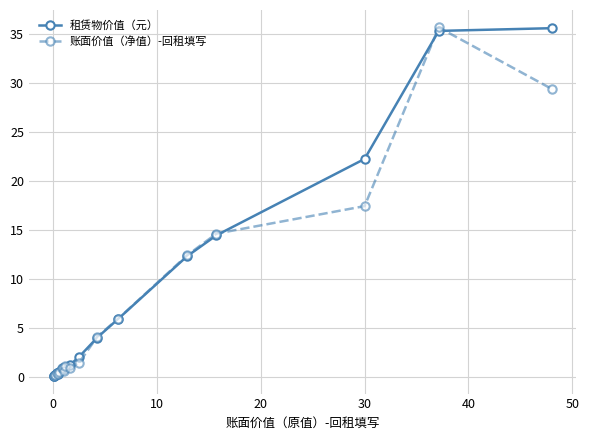

Rank the series at 10 from highest to lowest value.

账面价值（净值）-回租填写, 租赁物价值（元）